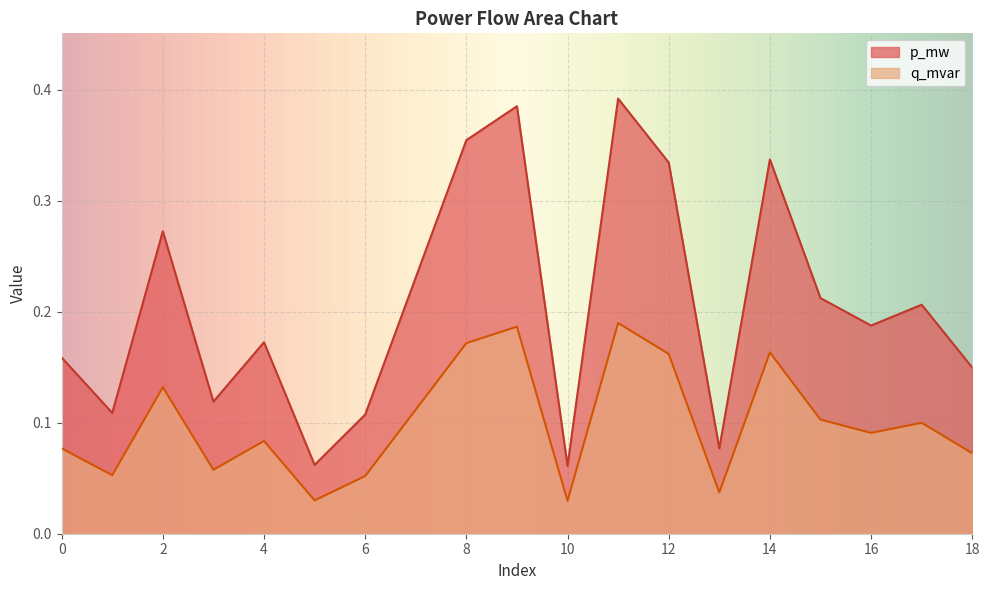

What is the average value of the p_mw series?

0.1